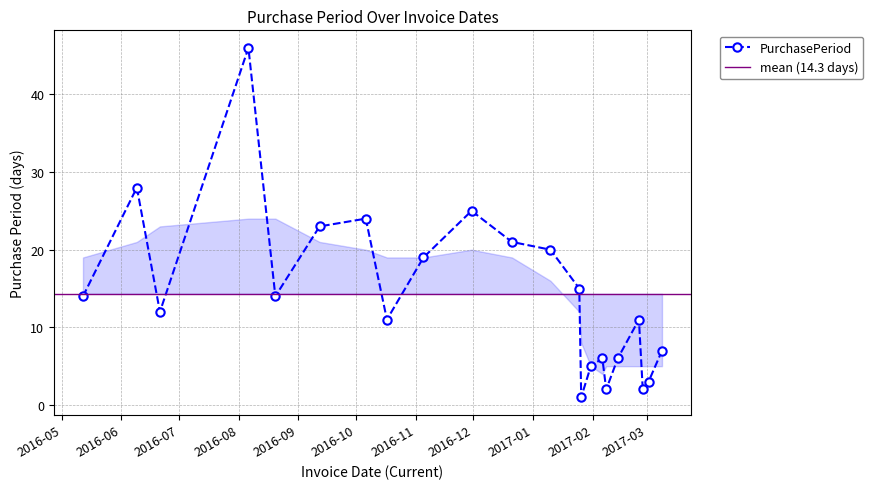

Where does the data first go above 14?

2016-06-09